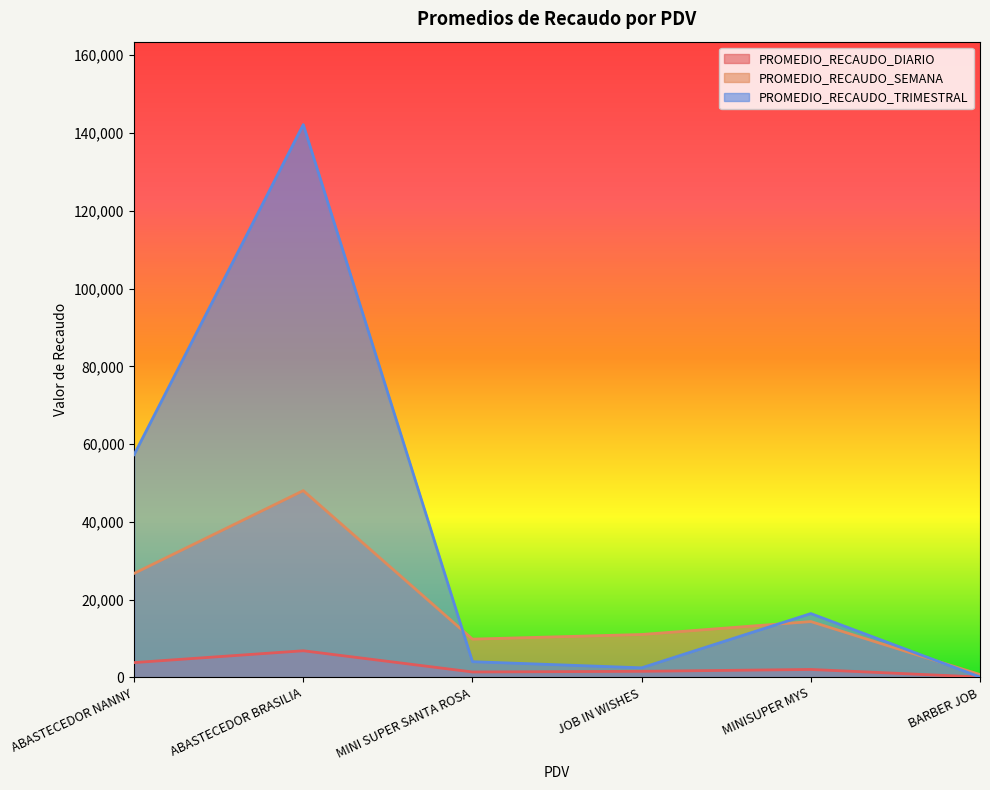

Where is the first local minimum for PROMEDIO_RECAUDO_TRIMESTRAL?

JOB IN WISHES